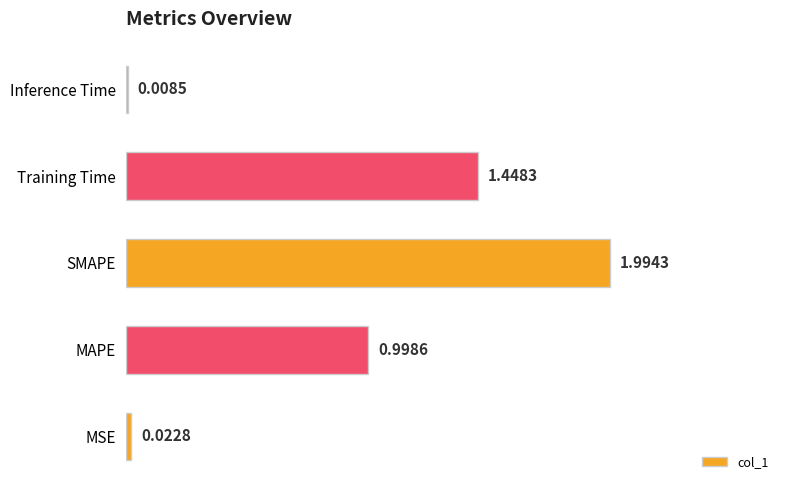

Count the number of data series in this chart.

1